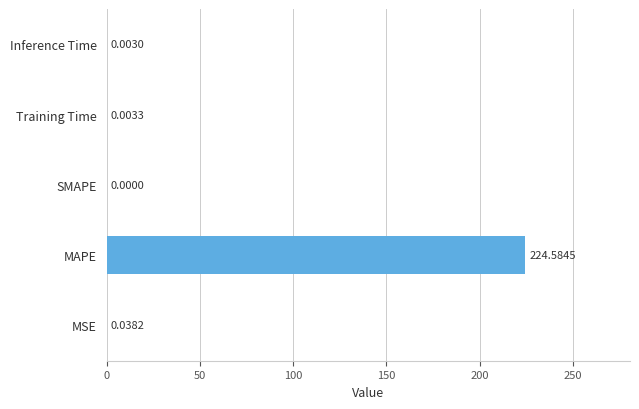

What is the change in value from MSE to MAPE?

+224.5